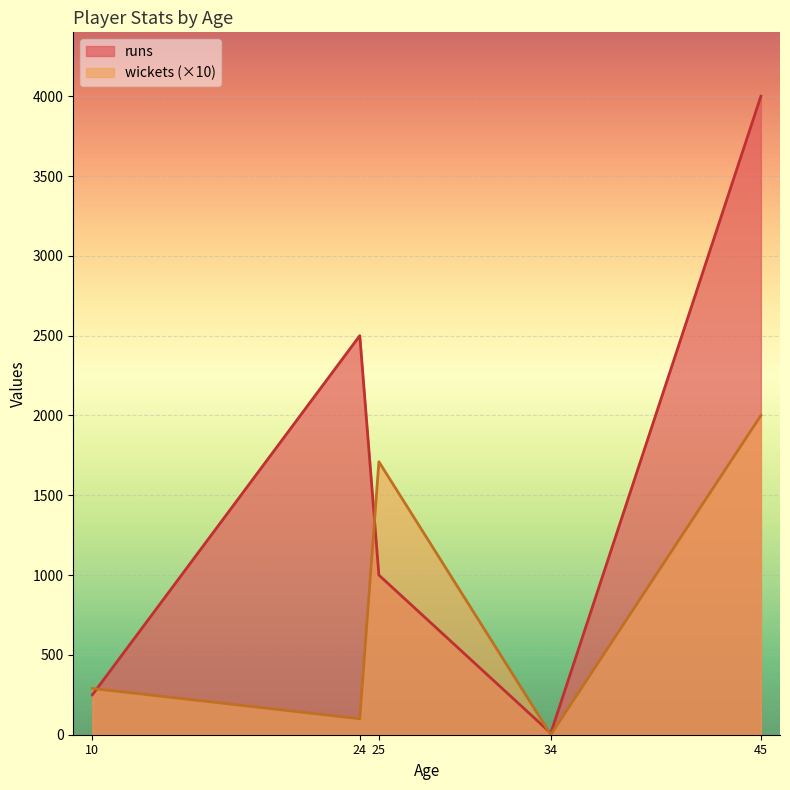

What is the difference between the runs values at 25 and 10?

750